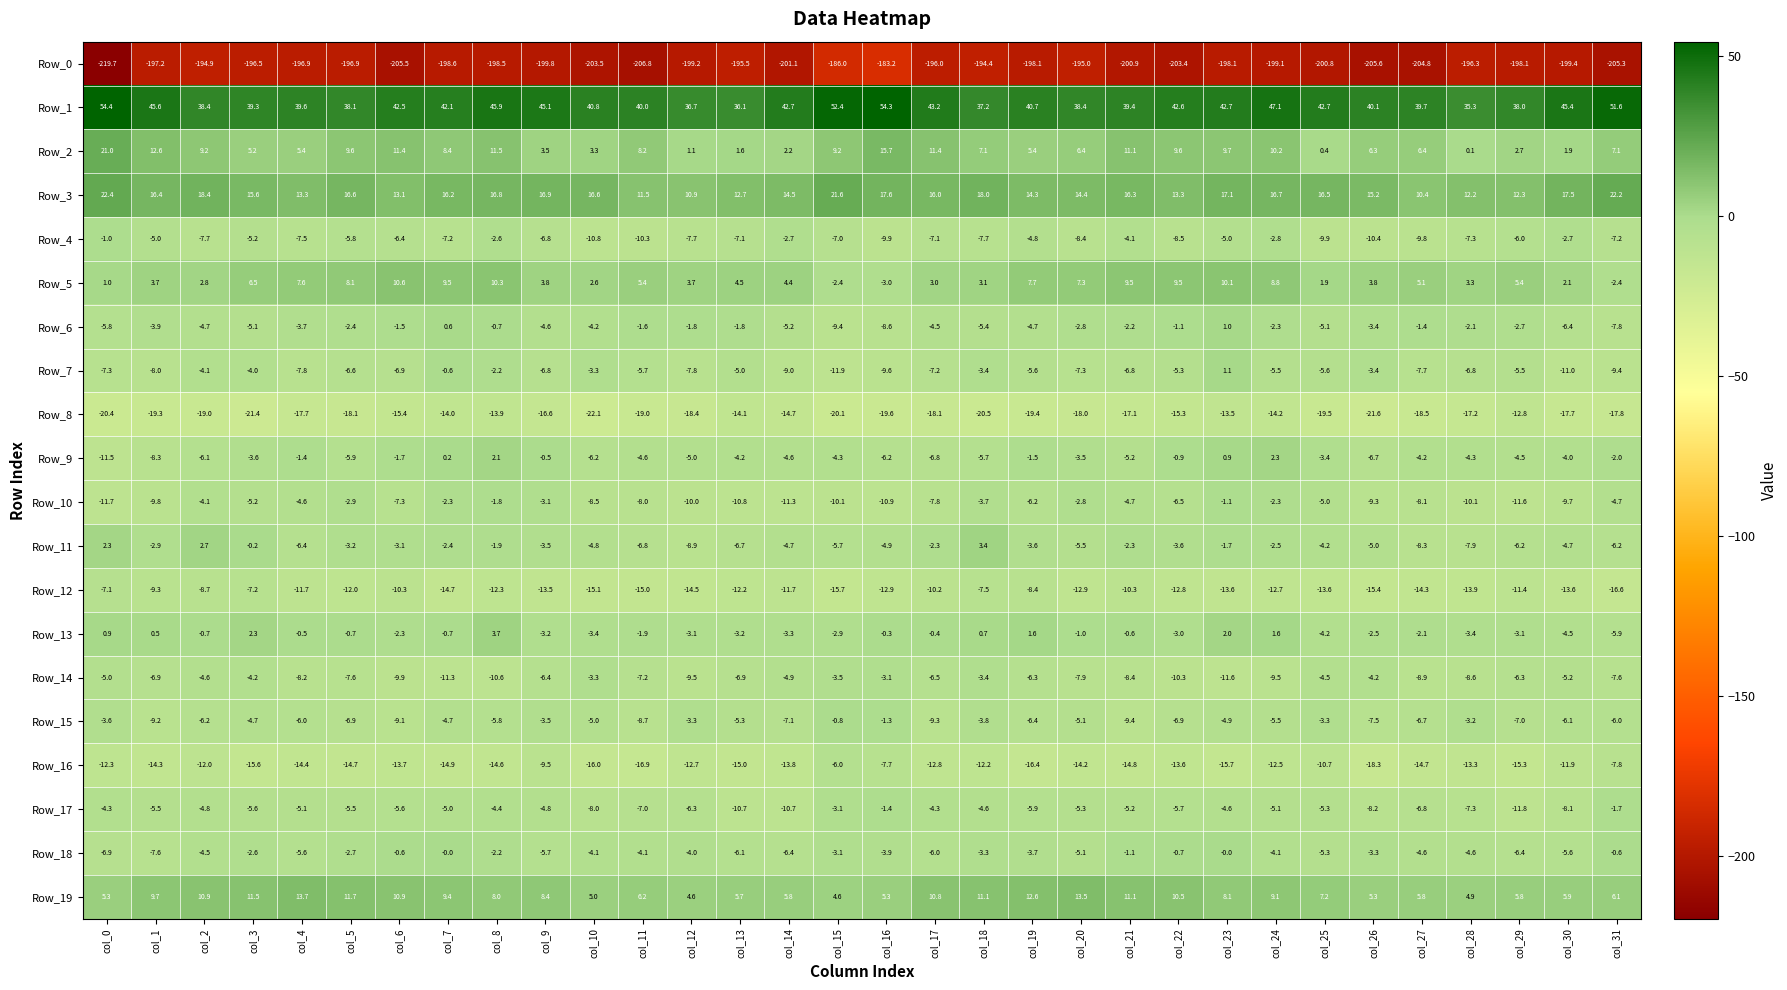

Which series has the largest total across all categories?

Row_1